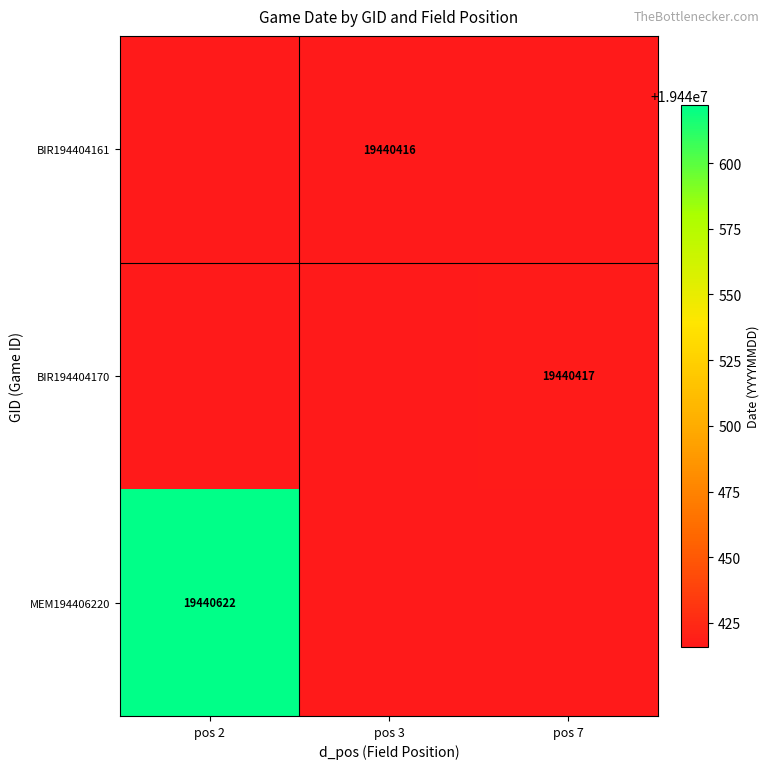

Is it true that MEM194406220 equals 13104662 at pos 2?

False